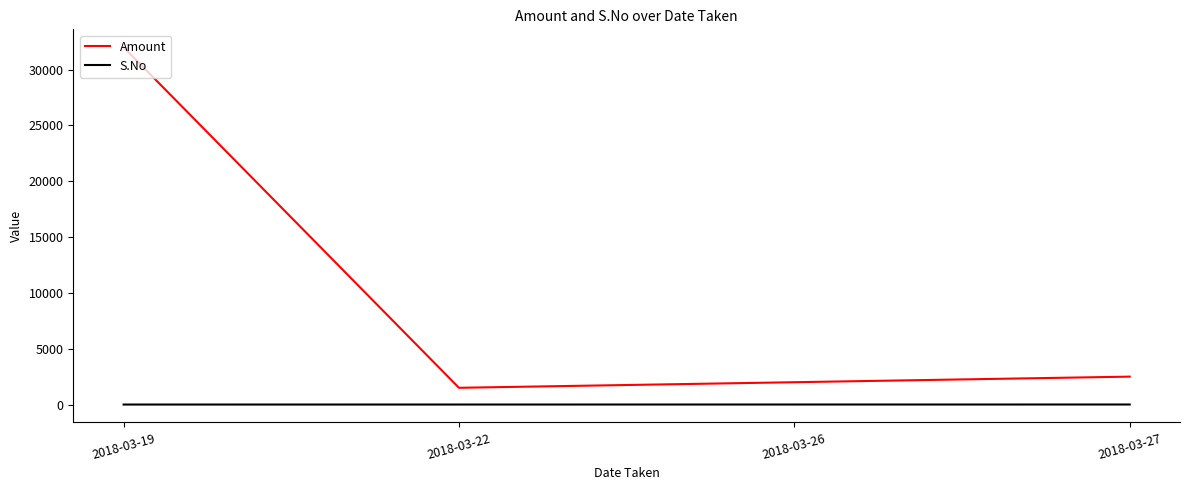

Where does the Amount series first go above 2500?

2018-03-19